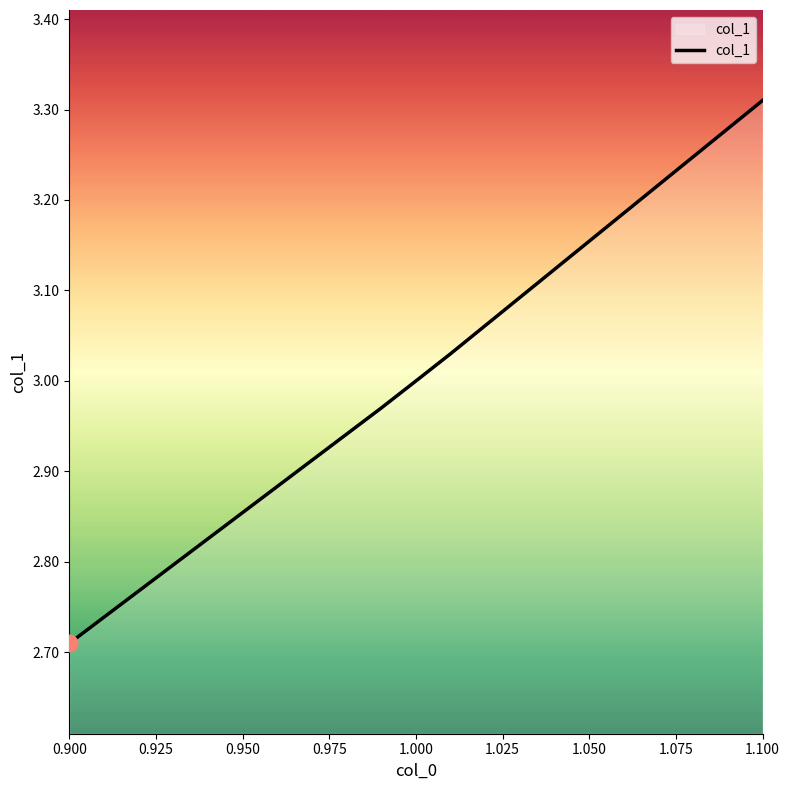

True or false: the data has more than 2 interior local peaks.

False